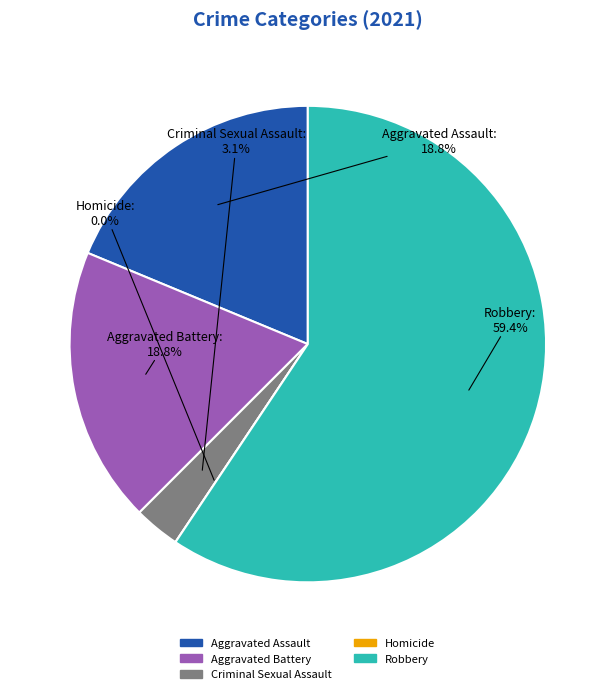

Count the number of slices in the pie.

5